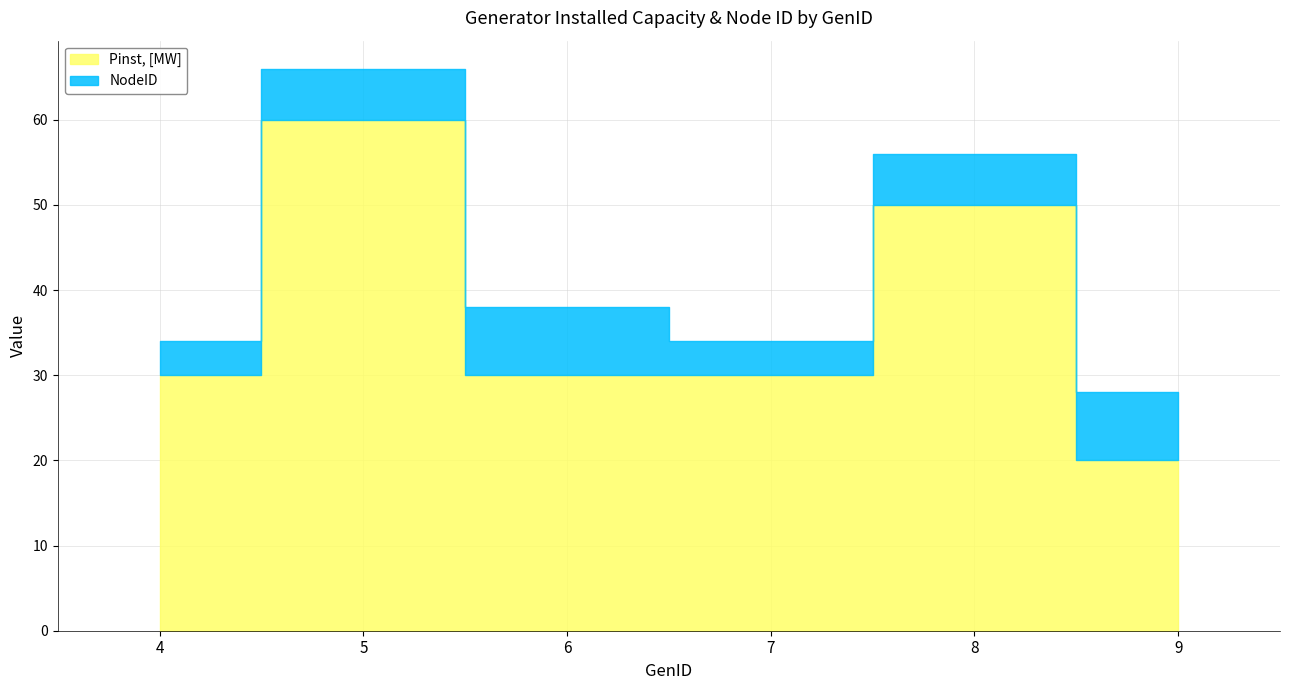

What is the spread (max minus min) of values at 9?

12